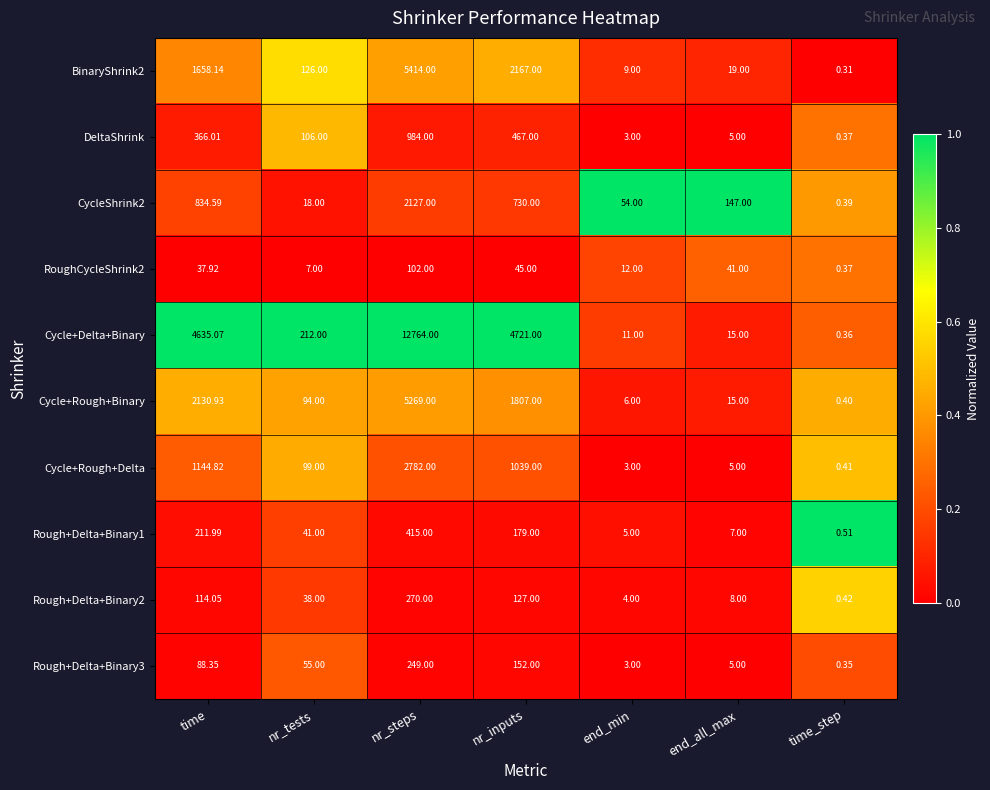

Which series has the largest total across all categories?

Cycle+Delta+Binary